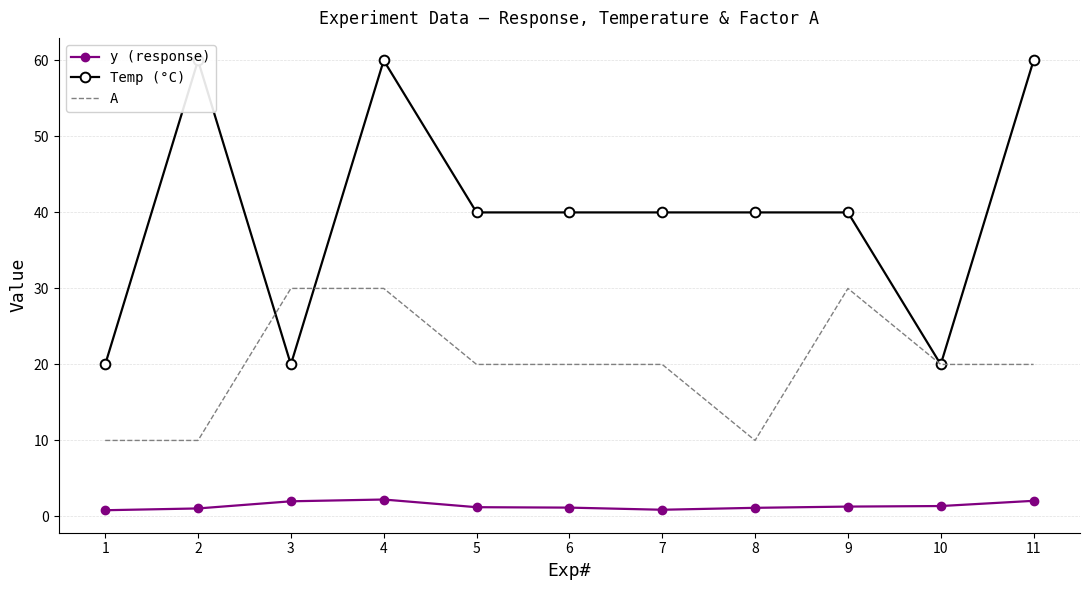

True or false: Temp (°C) and y (response) cross at least once.

False